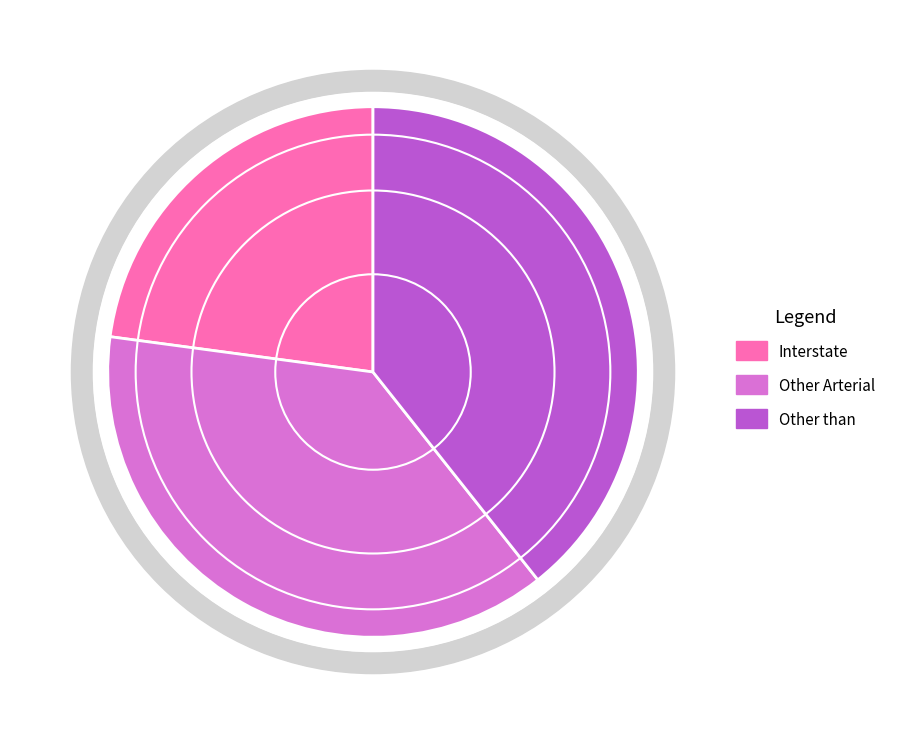

To the nearest percent, what portion does Other than represent?

39%